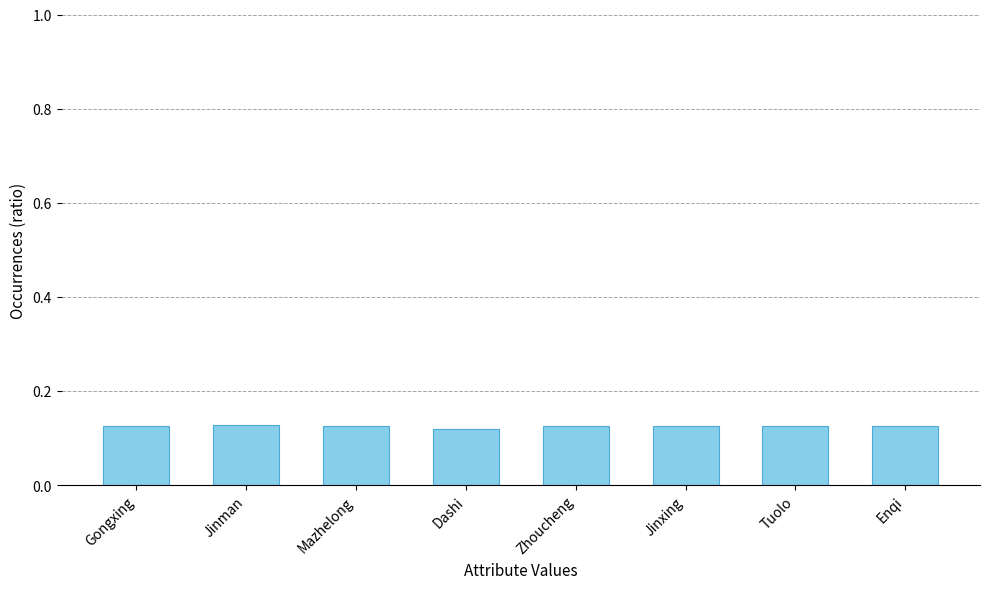

Is it true that the value at Dashi is 0.2?

False